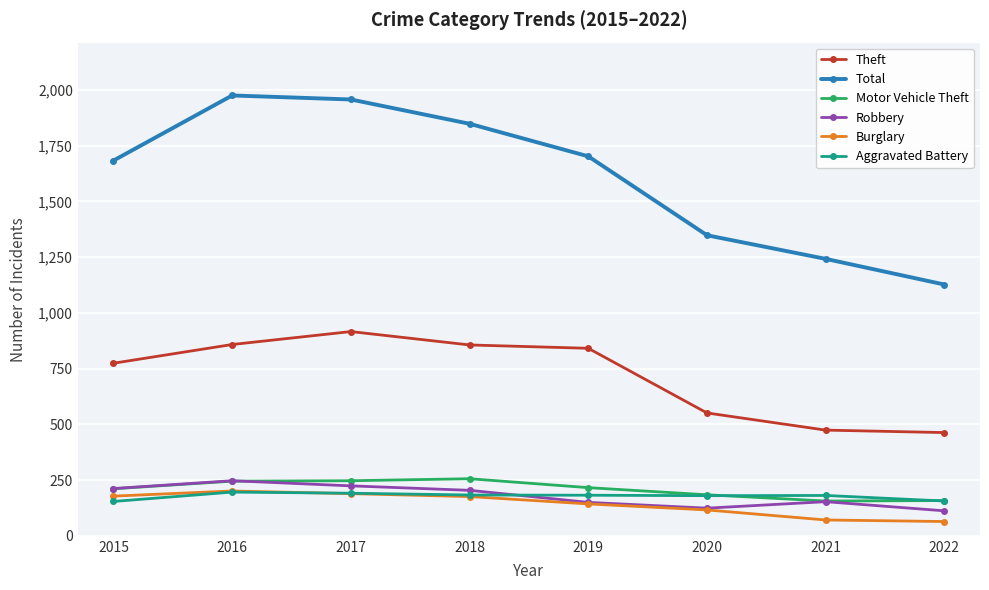

Is the value of Theft at 2018 greater than the value of Total at 2021?

No